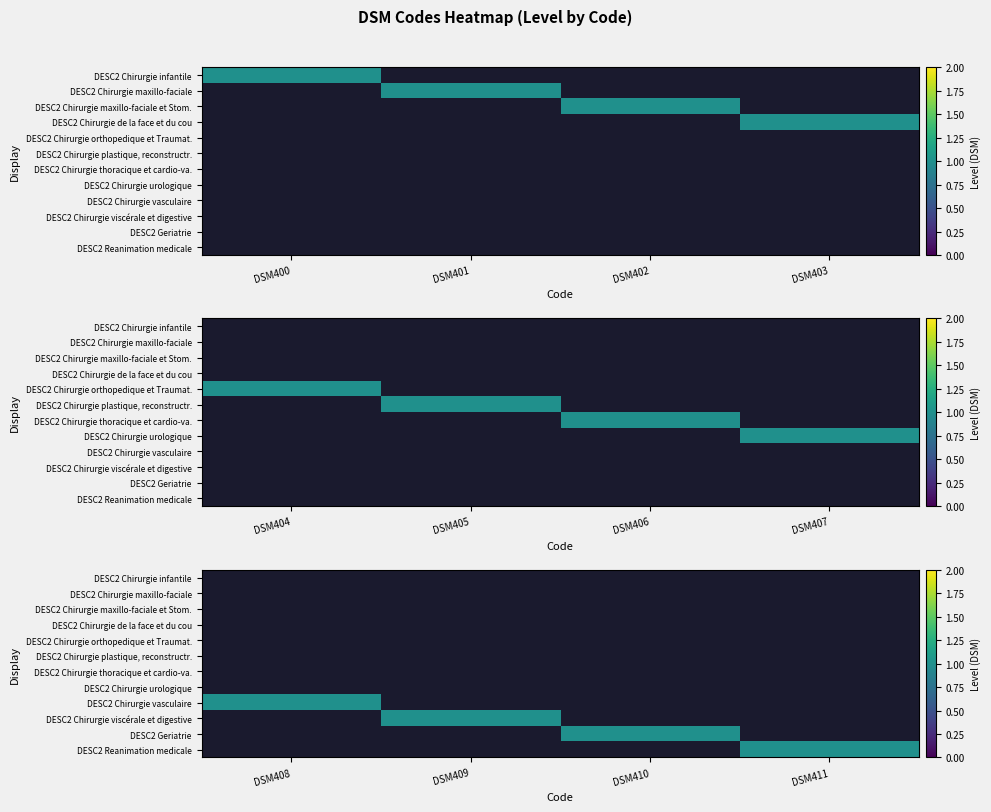

Which category has the lowest value across all series?

DSM408